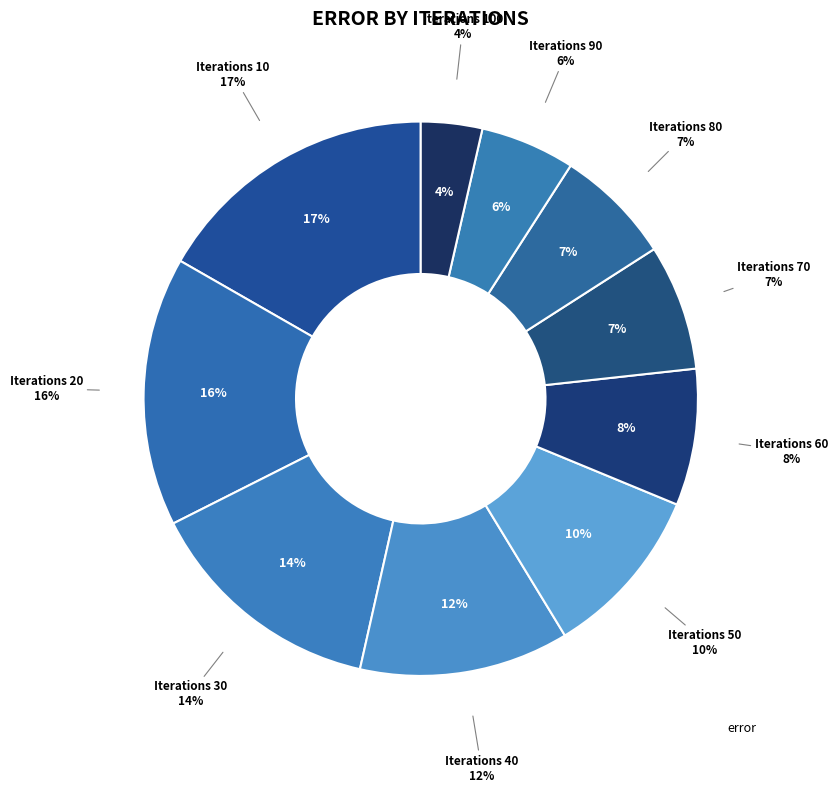

Do 80 and 100 together represent more than half of the pie?

No